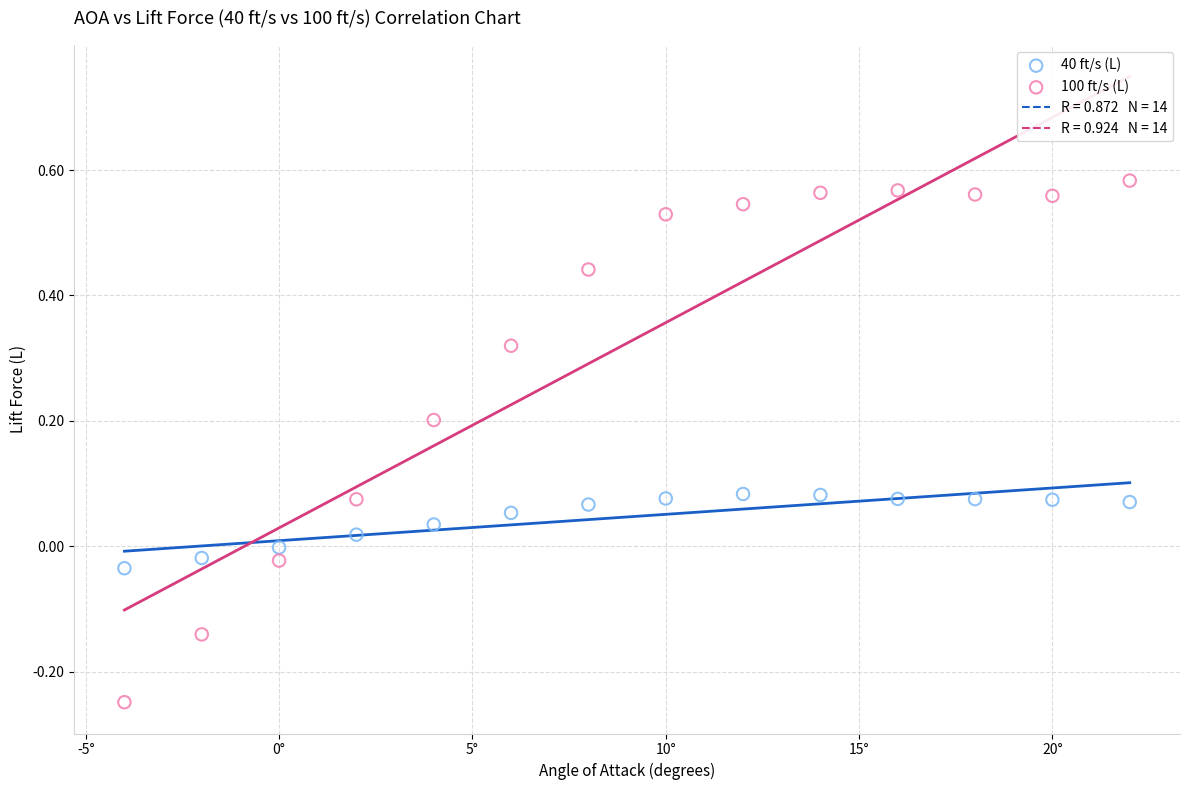

Which series has the largest Y range (max minus min)?

100 ft/s (L)